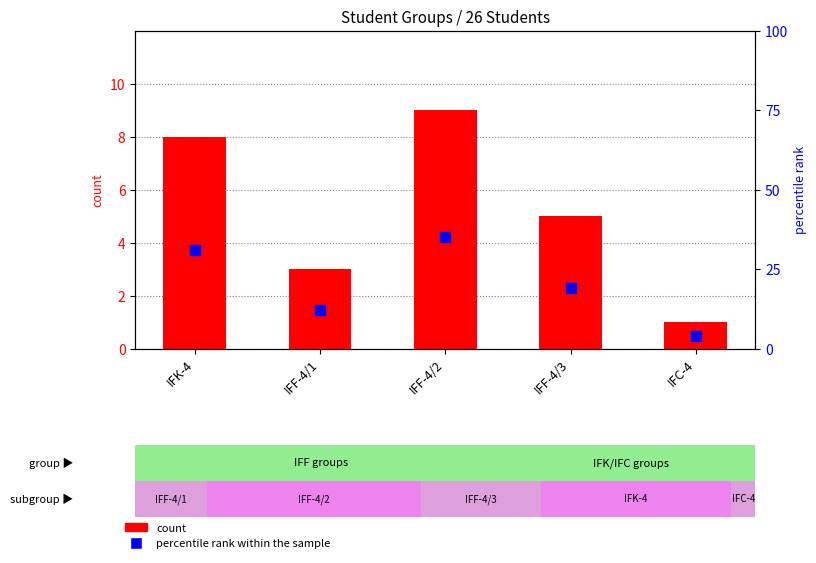

Is the value of percentile rank within the sample at IFF-4/3 greater than the value of count at IFF-4/2?

Yes